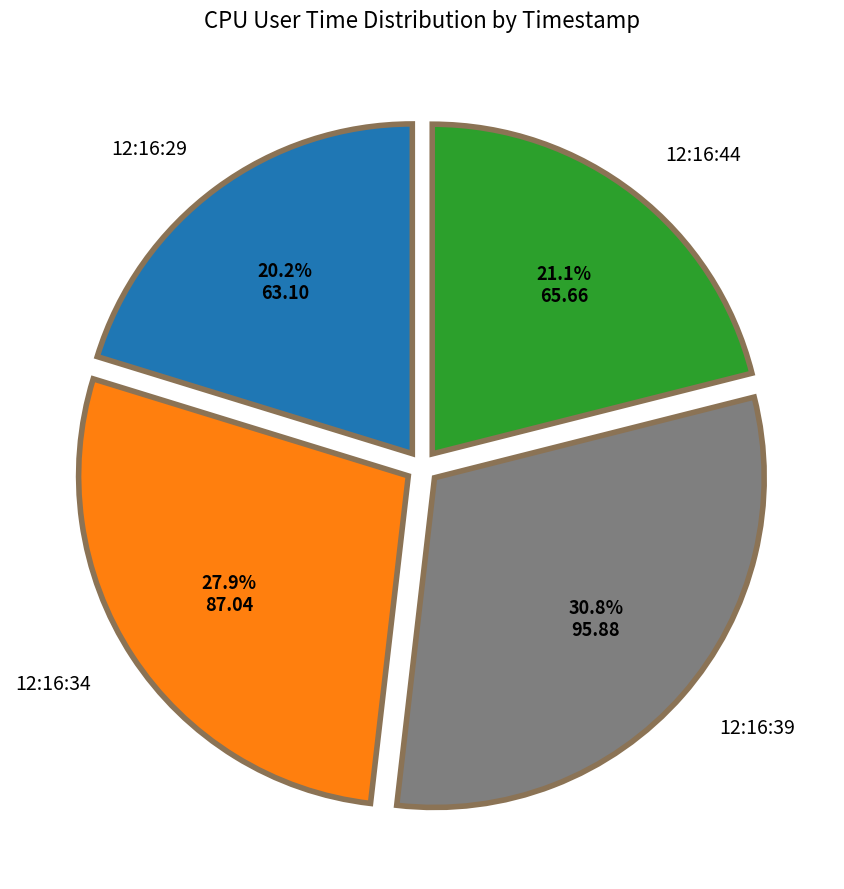

The 12:16:29 slice represents 15% of the pie. True or false?

False